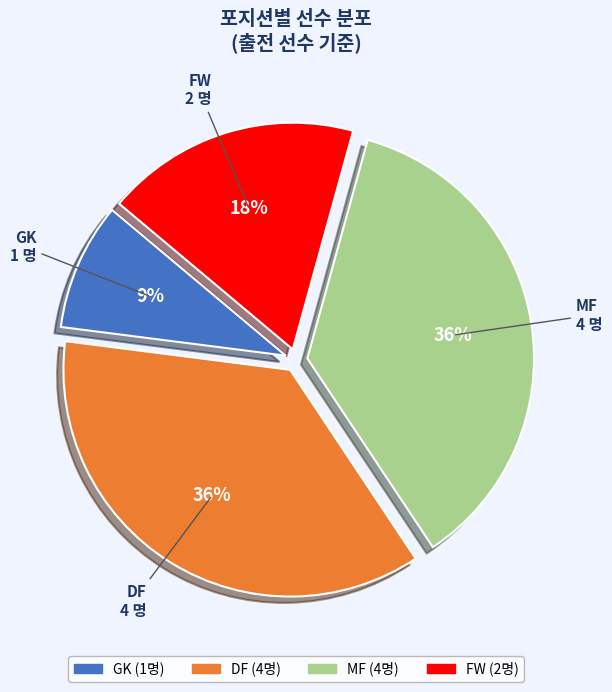

To the nearest percent, what is the difference between the GK and MF slice percentages?

27%